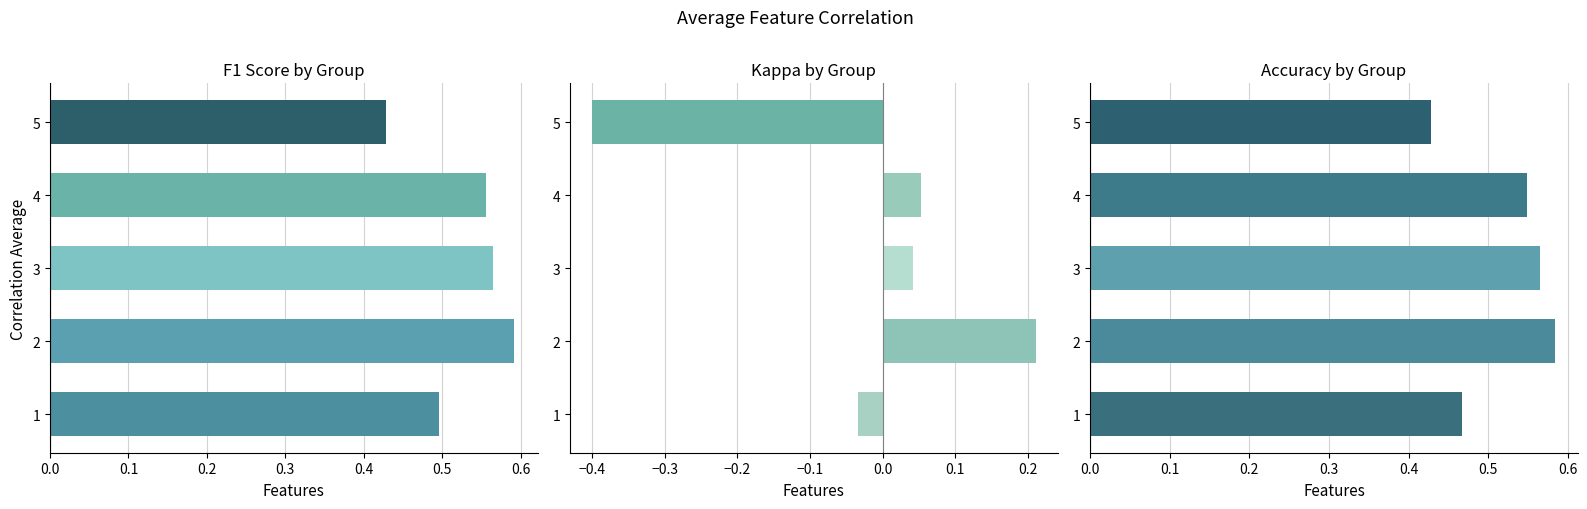

Does the chart contain any negative values?

Yes